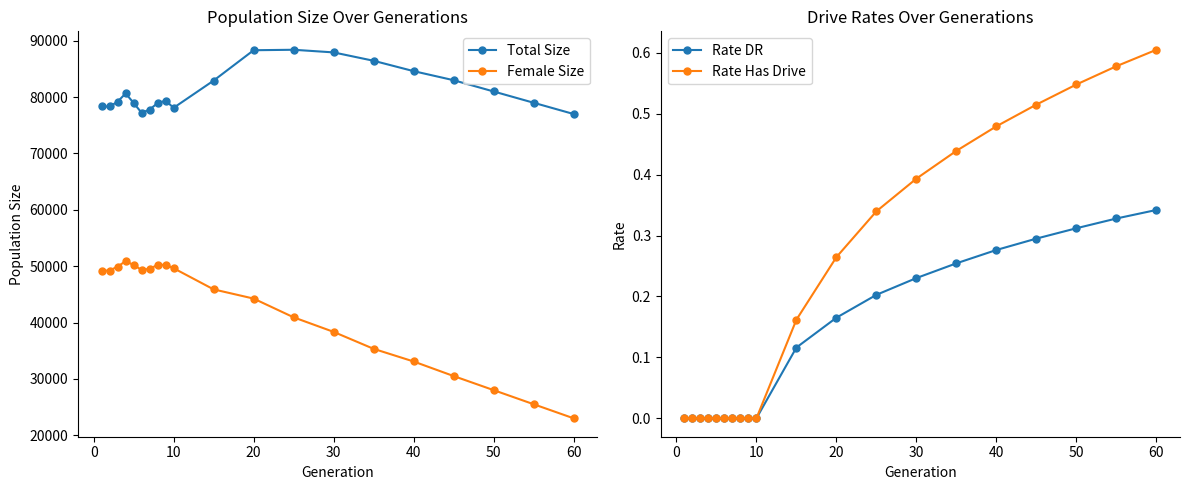

The value of Female Size at 60 is 7798. True or false?

False